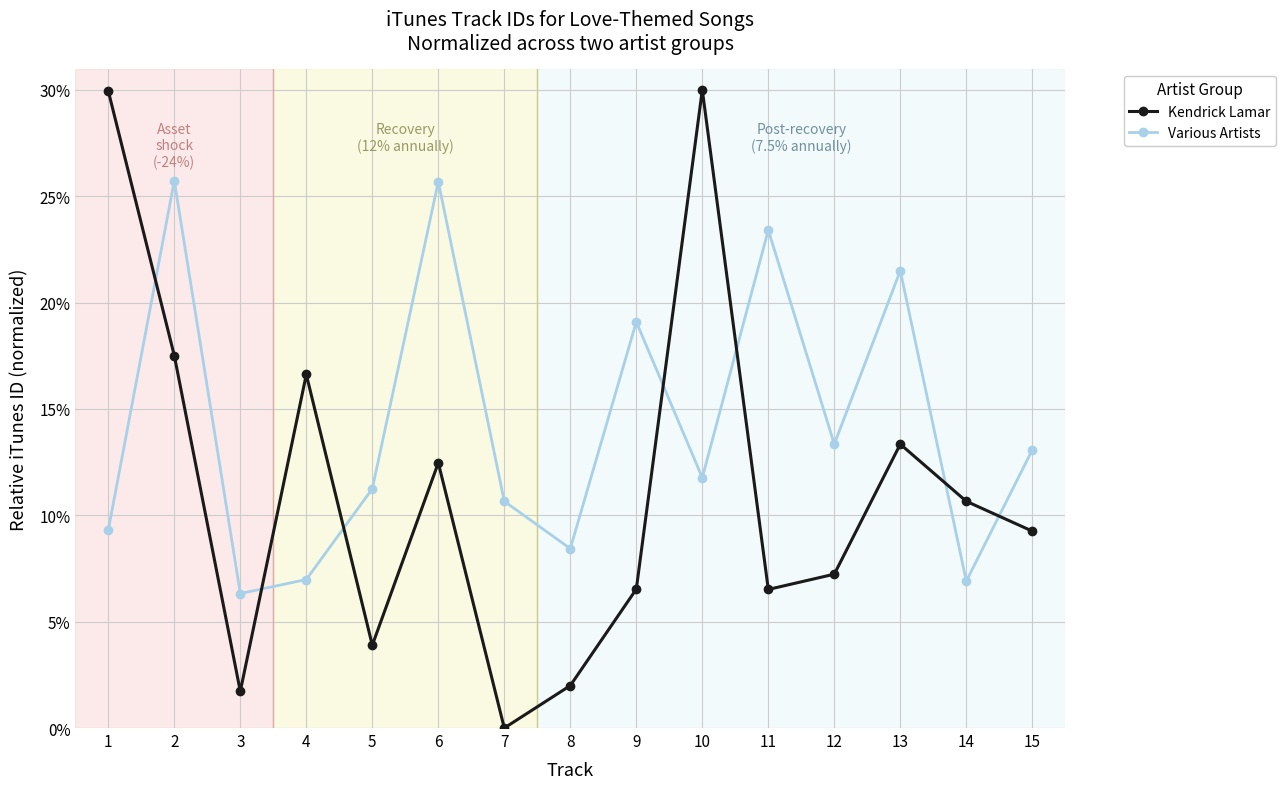

What is the difference between the highest and lowest values at 15?

3.8